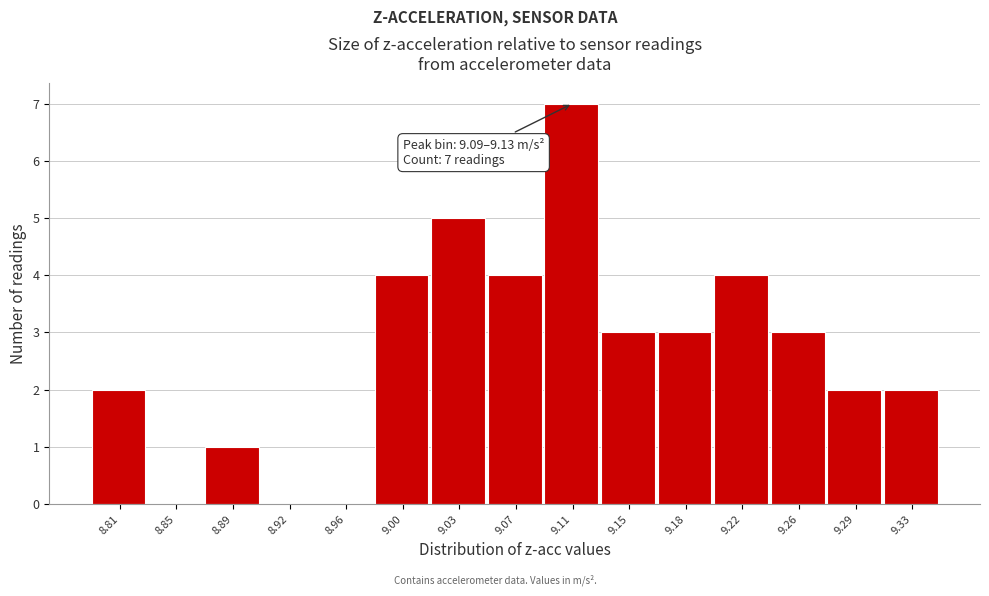

Over which range of the x-axis is the bar tallest?

9.090 to 9.125